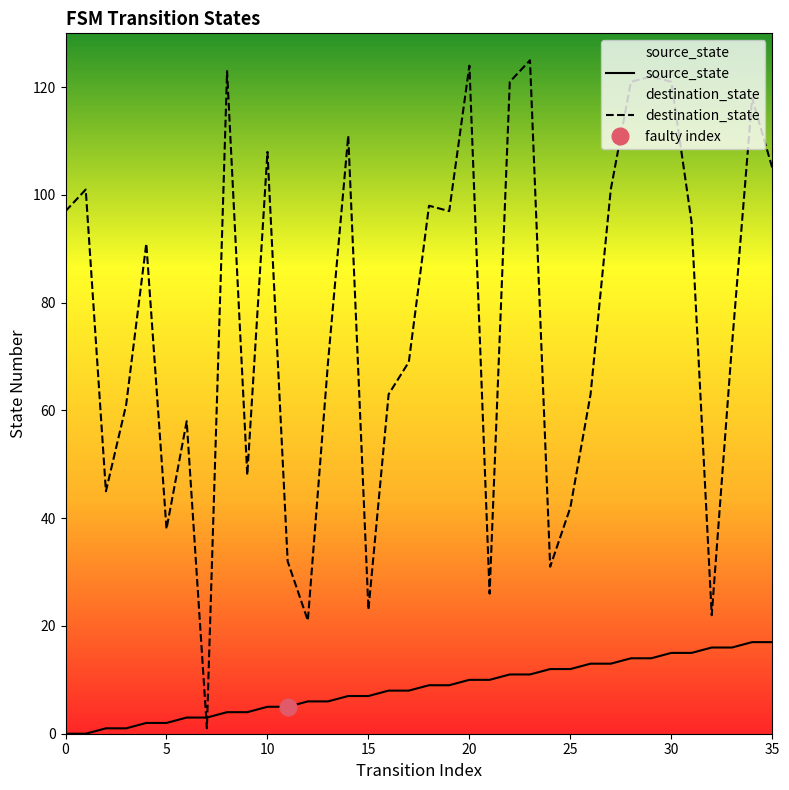

What is the average value of the source_state series?

8